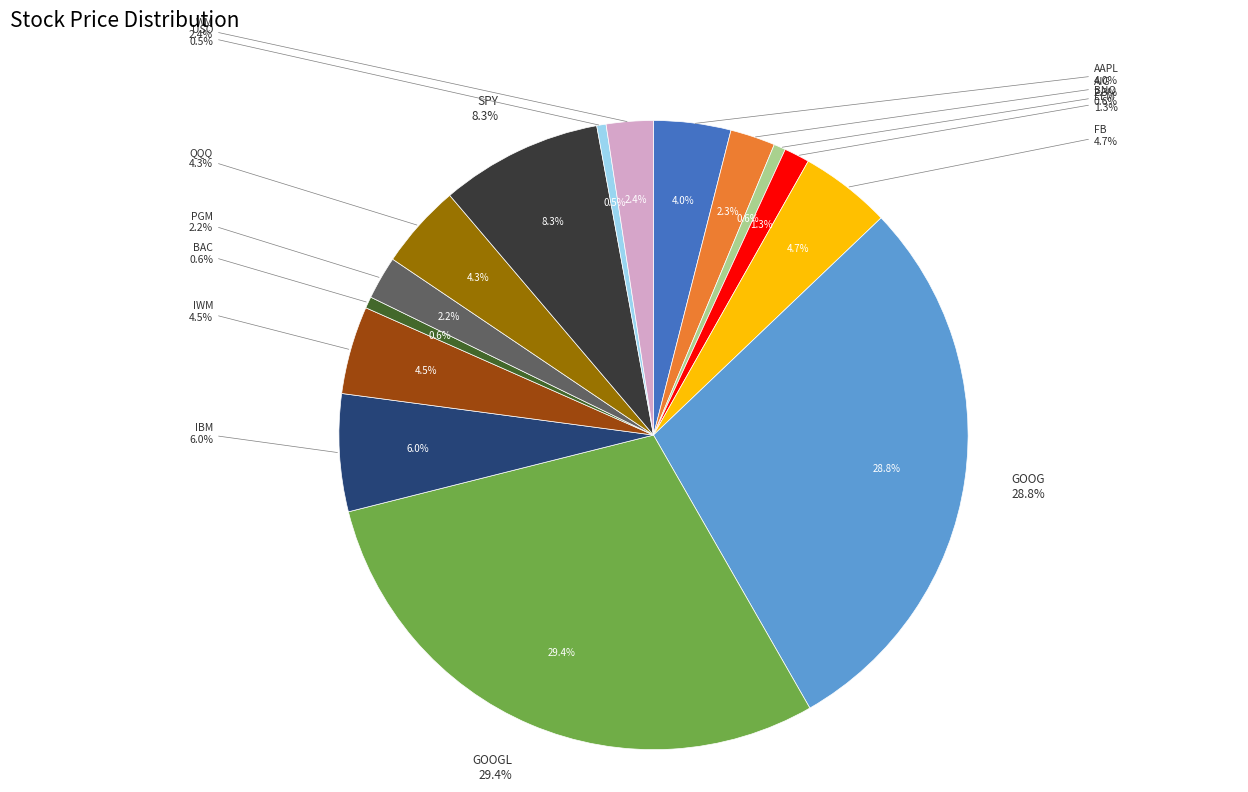

Is there any slice that represents more than half of the pie?

No